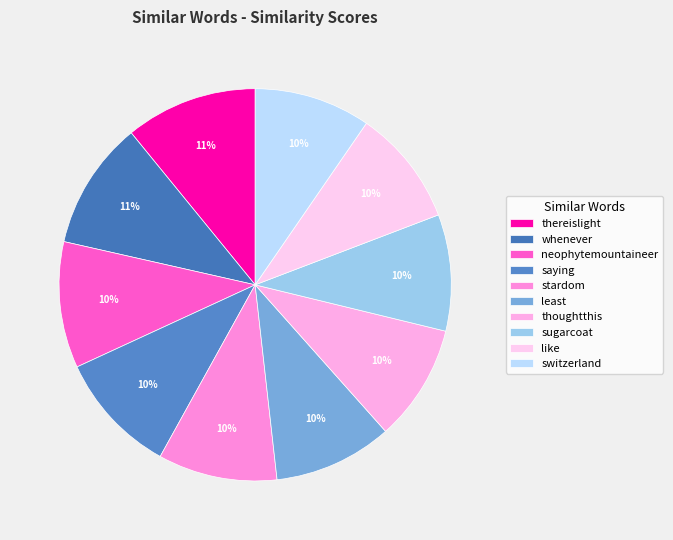

True or false: thereislight accounts for 11% of the total.

True